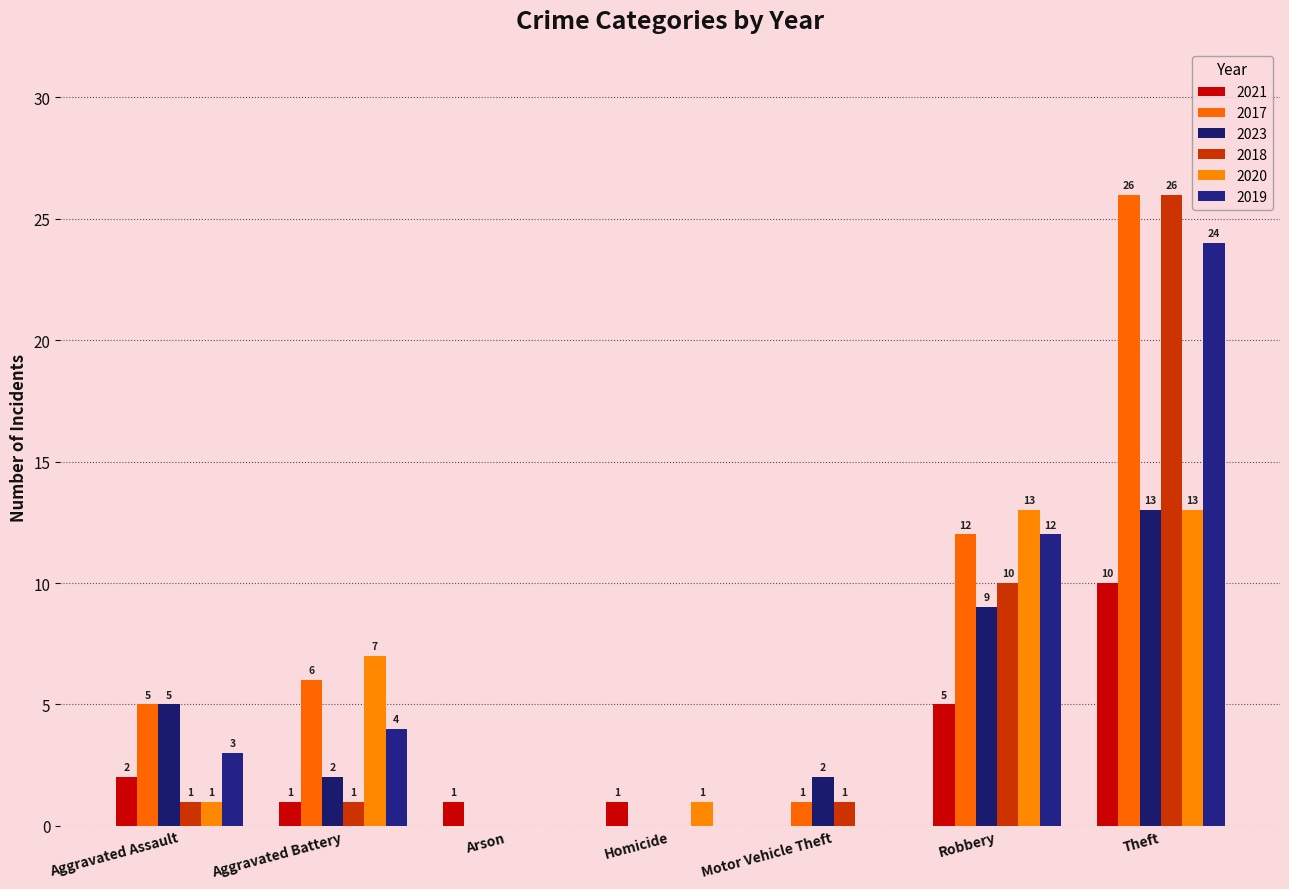

Rank the series at Robbery from highest to lowest value.

2020, 2017, 2019, 2018, 2023, 2021